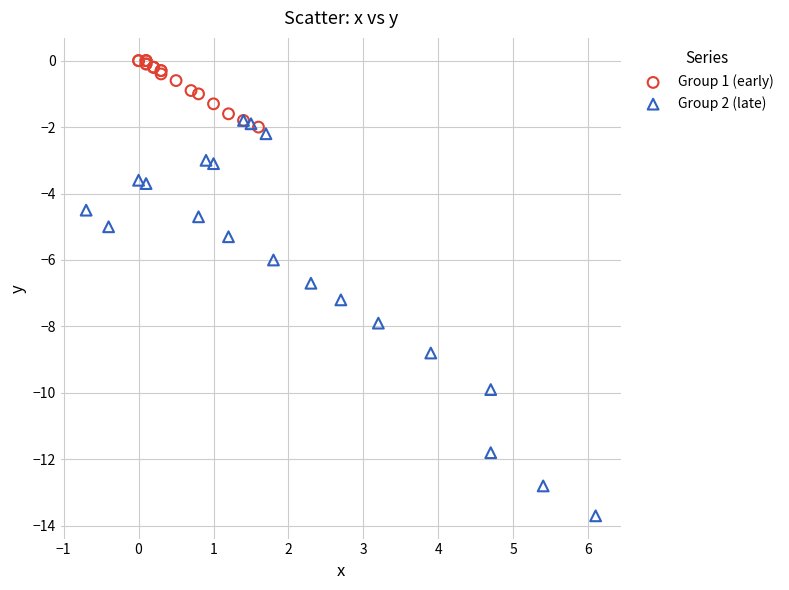

Which series contains the highest Y value?

Group 1 (early)